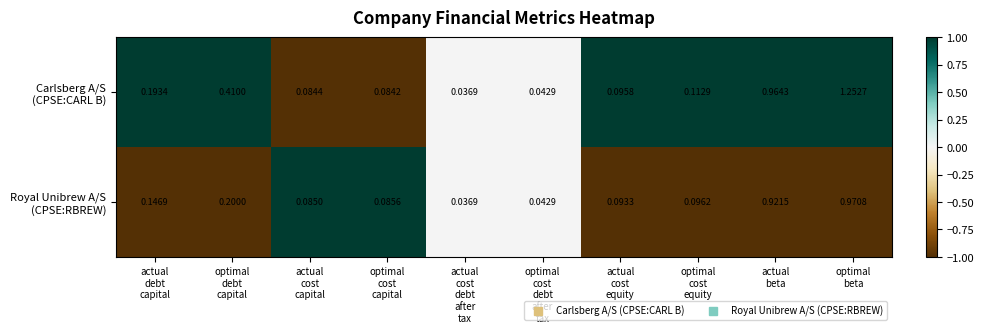

How many data points does each series have?

10